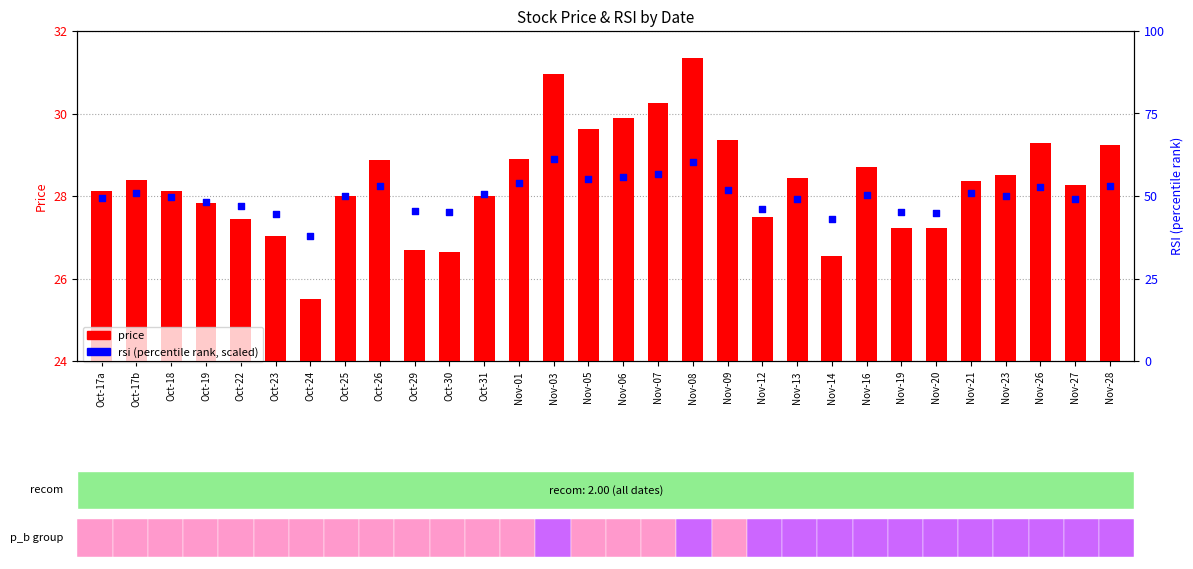

What are all the series names shown in the legend?

price, rsi (percentile rank, scaled)